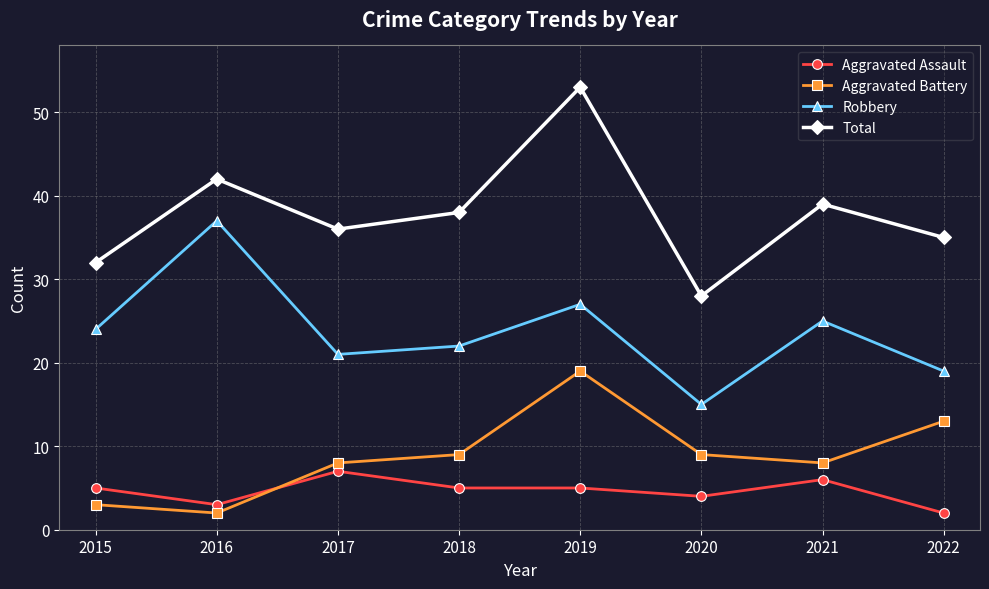

Is the value of Total at 2022 greater than the value of Aggravated Assault at 2020?

Yes